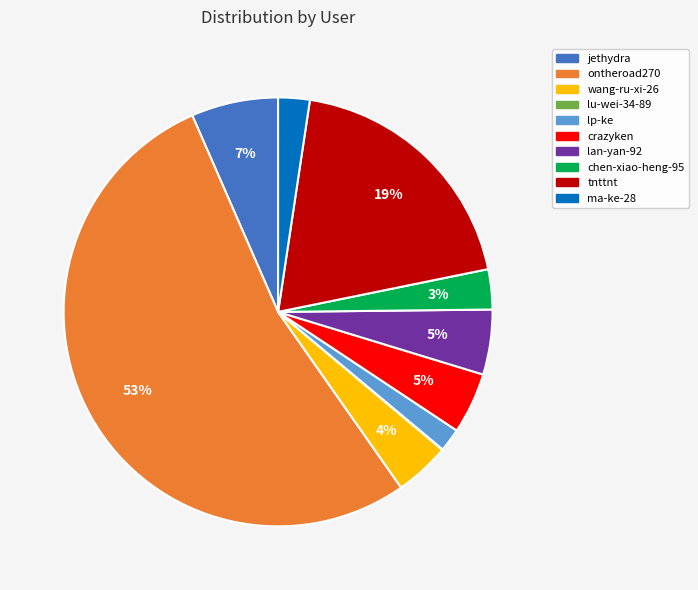

The chen-xiao-heng-95 slice represents 3% of the pie. True or false?

True